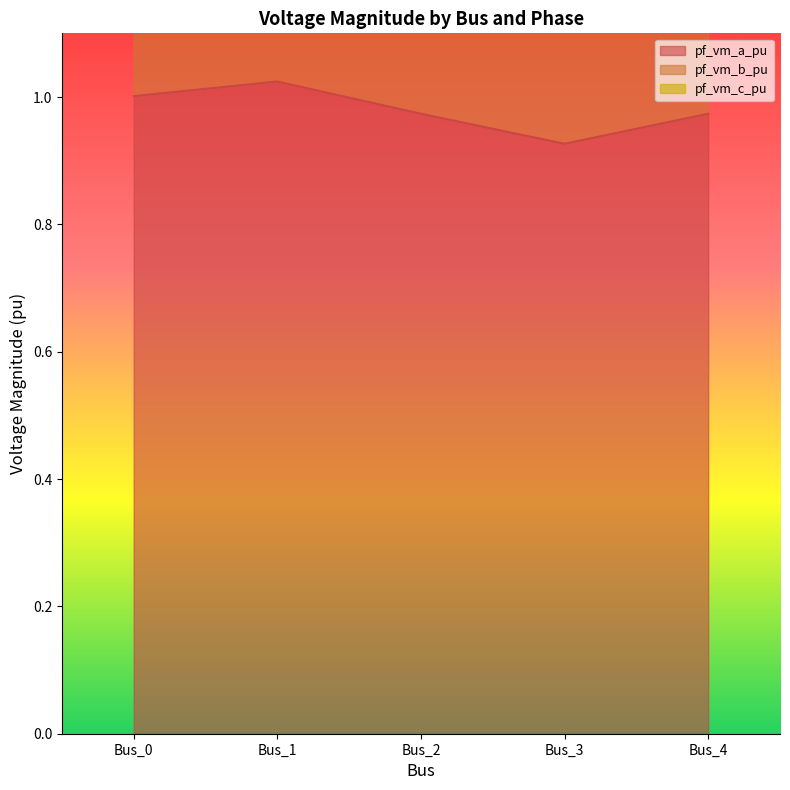

Is the value of pf_vm_b_pu at Bus_3 greater than the value of pf_vm_a_pu at Bus_2?

Yes